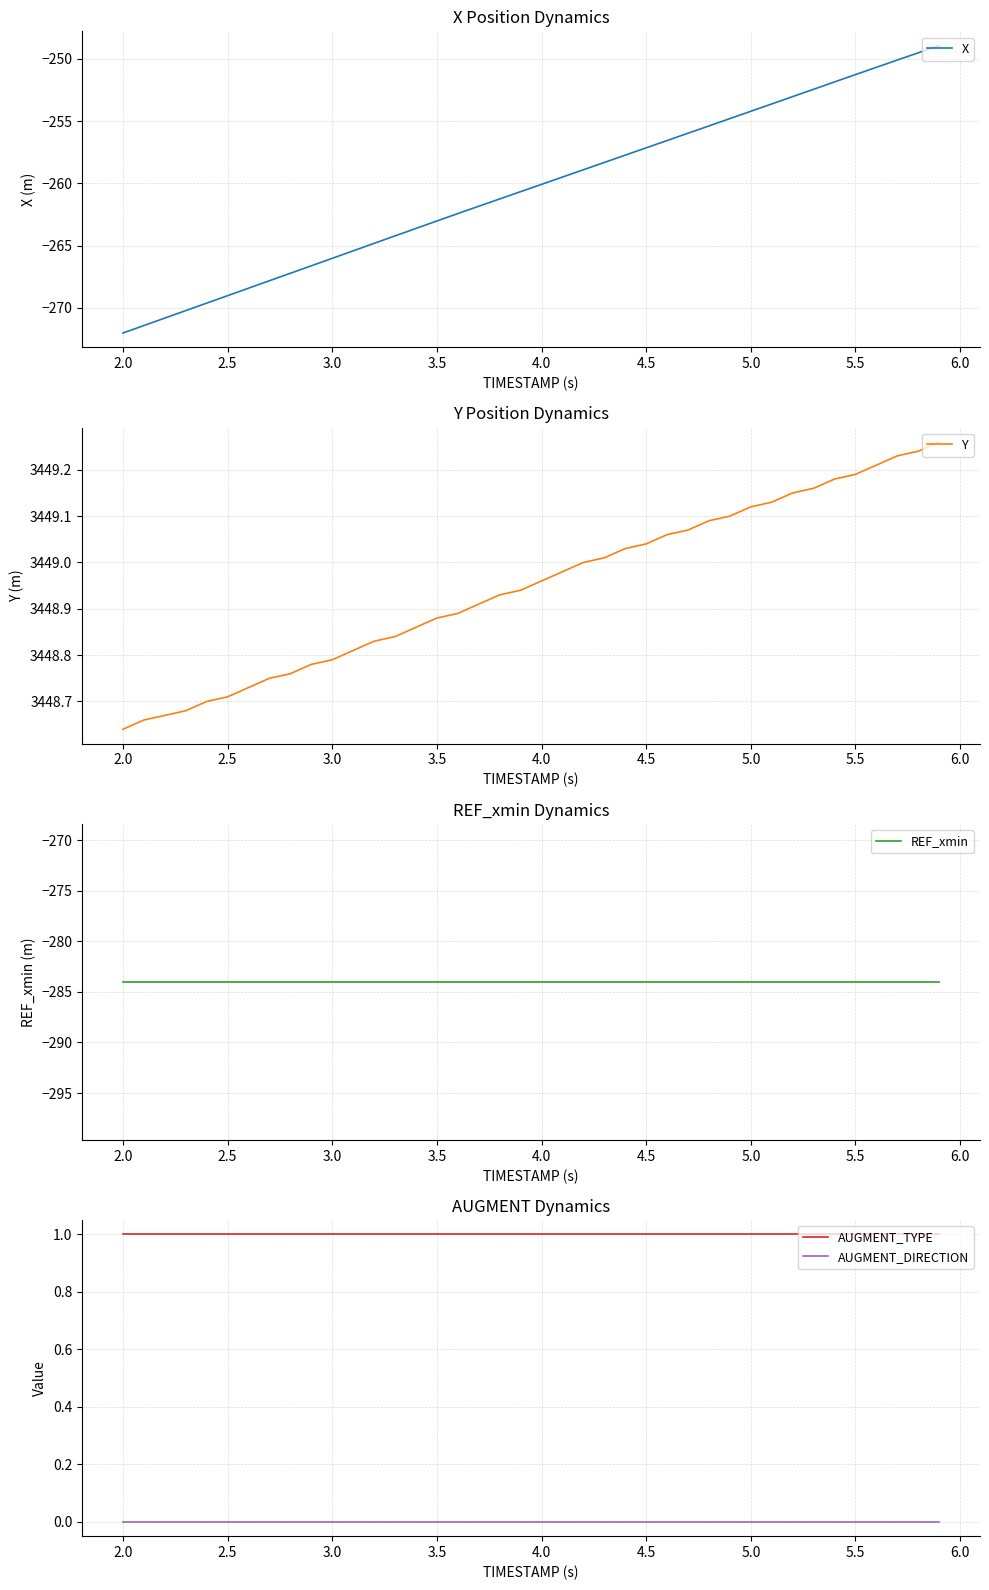

The X series shows -413.0 at 4.0. True or false?

False